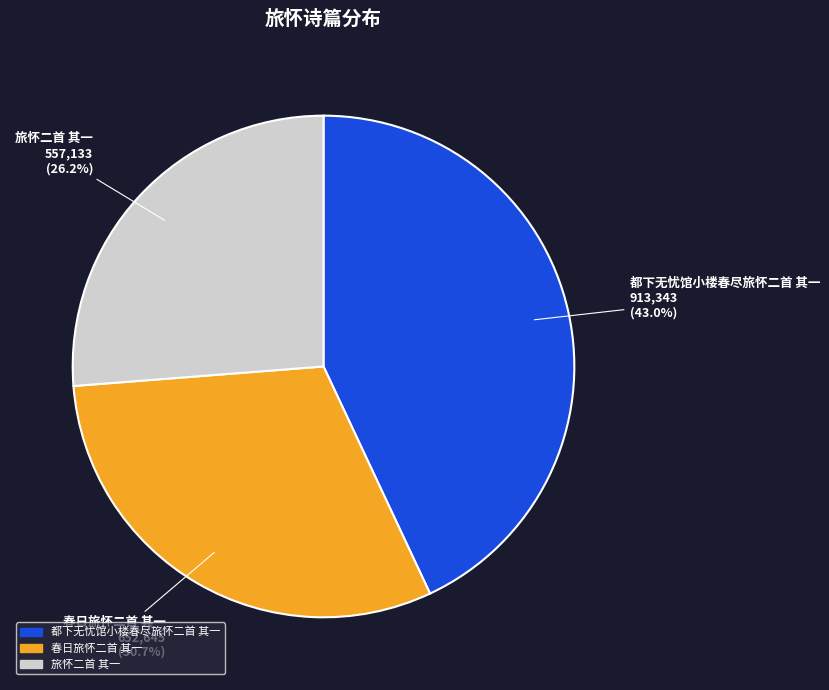

To the nearest percent, what is the combined percentage of 春日旅怀二首 其一 and 旅怀二首 其一?

57%